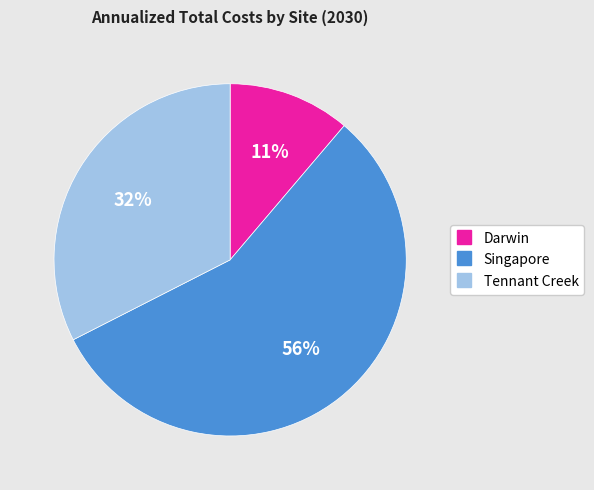

Do Darwin and Tennant Creek together represent more than half of the pie?

No